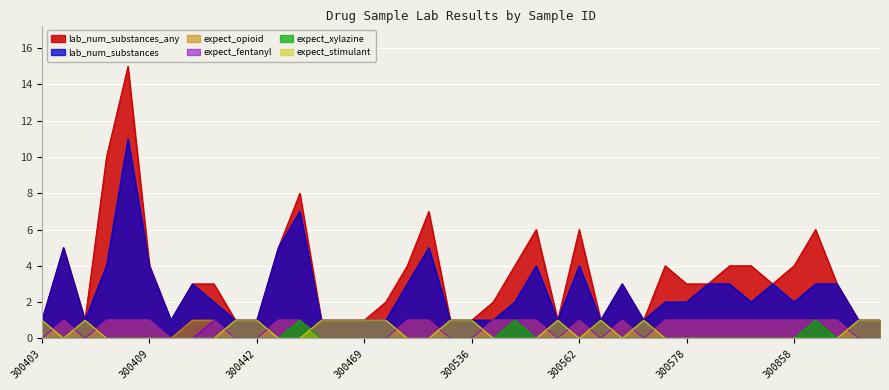

What is the total value across all series at 300536?

3